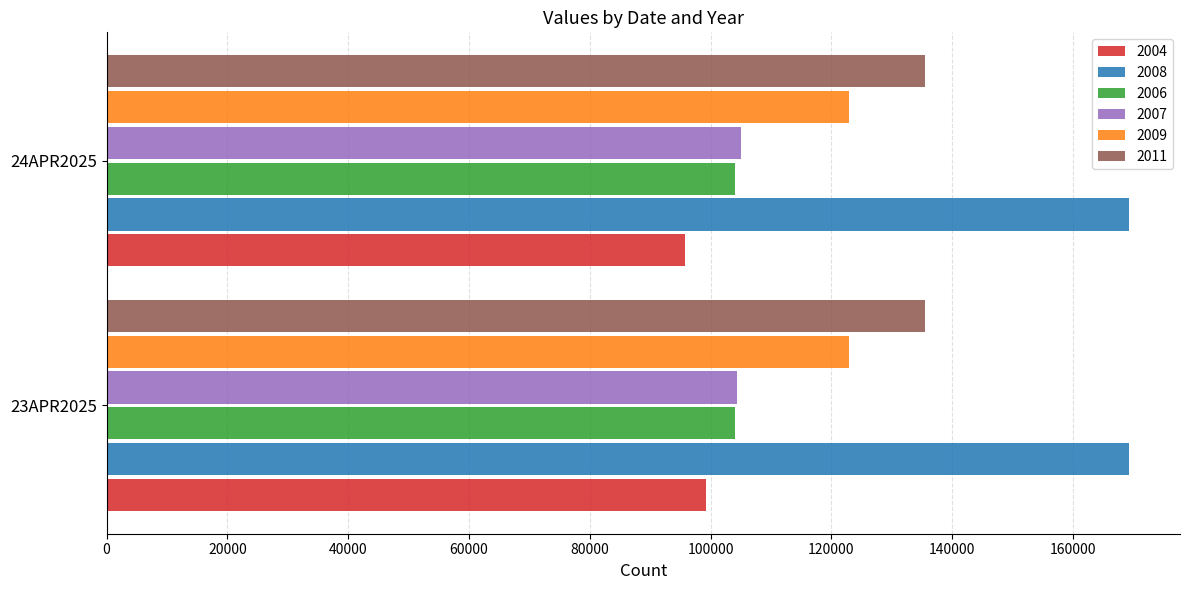

Which series changed the most between 23APR2025 and 24APR2025?

2004